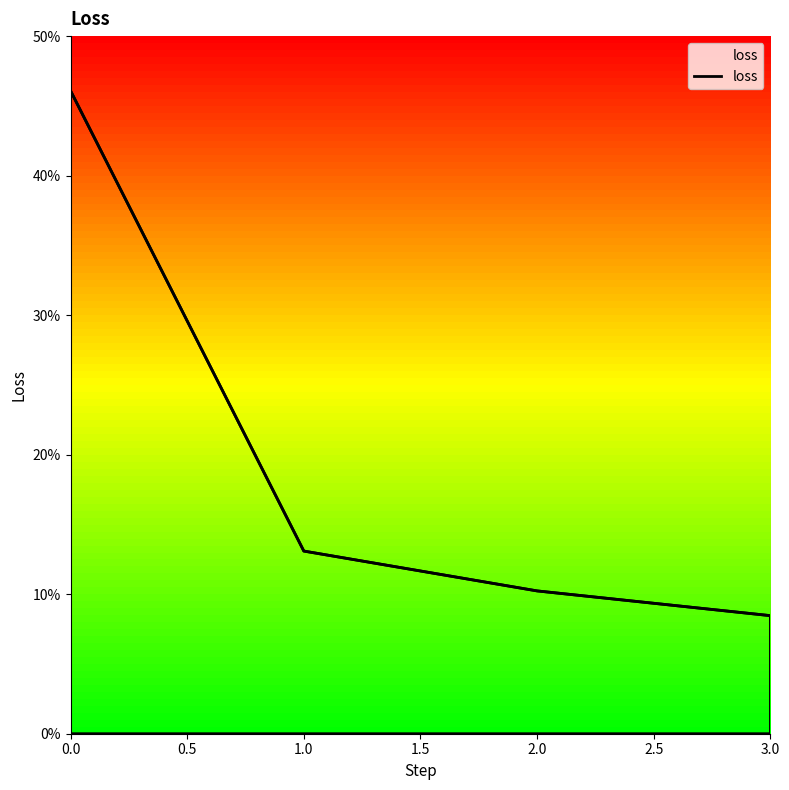

Is this an area chart (filled region under the line)?

Yes